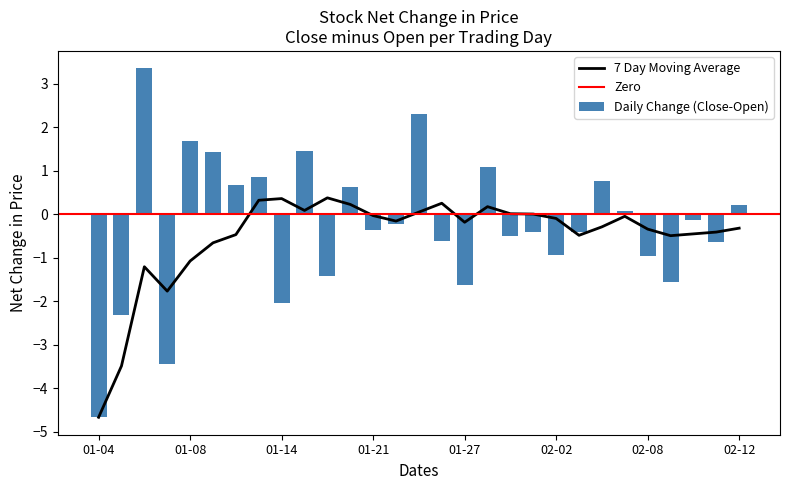

The value of 7 Day Moving Average at 01-08 is -1.5. True or false?

False